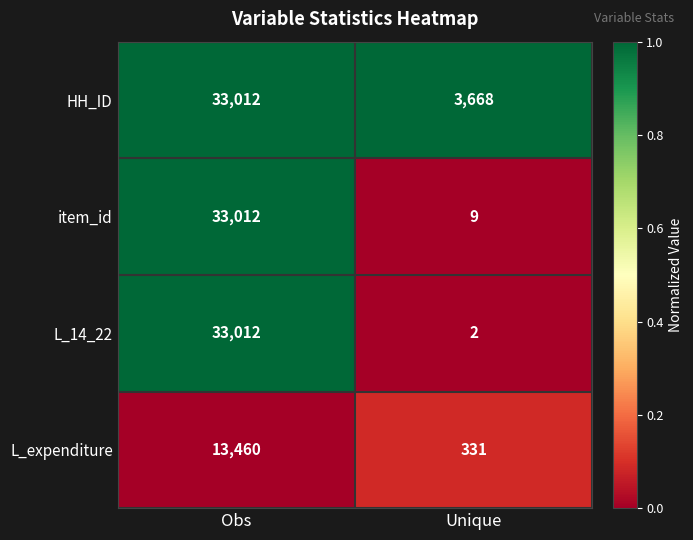

What is the difference between the maximum and minimum values in the L_expenditure series?

13129